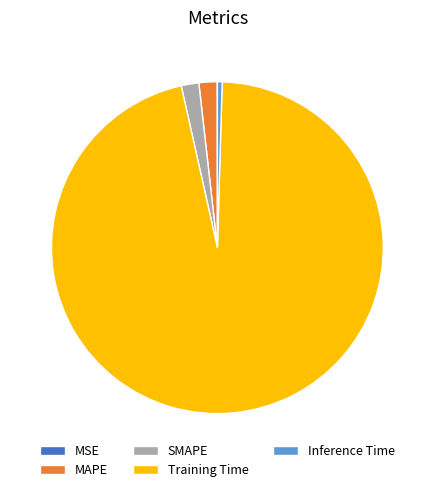

Between Training Time and MAPE, which is larger?

Training Time